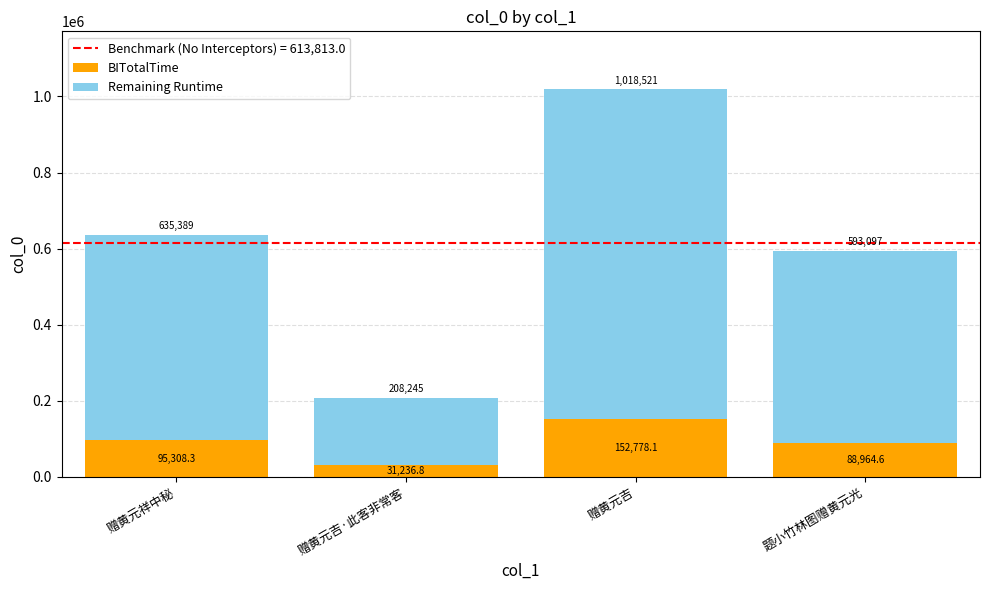

The BITotalTime series shows 88964.6 at 题小竹林图赠黄元光. True or false?

True